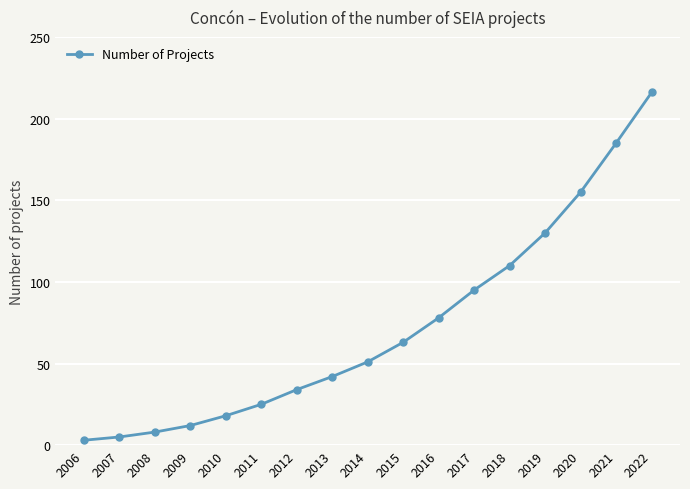

What is the sum of the values at 2010 and 2022?

234